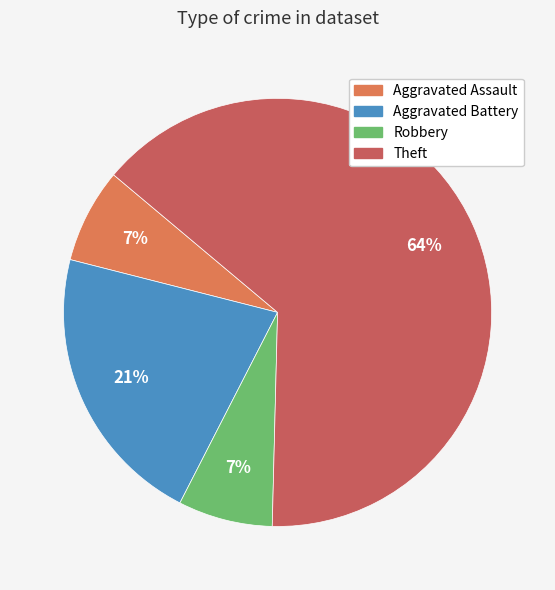

Do Theft and Robbery together represent more than half of the pie?

Yes